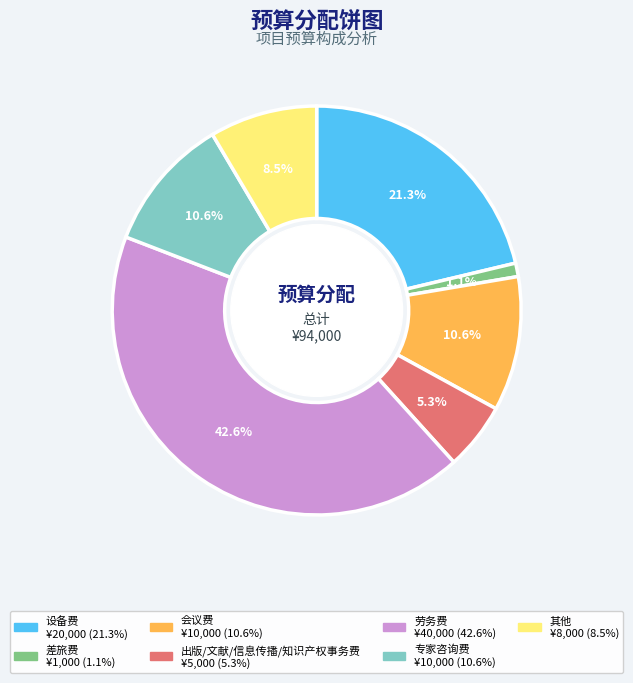

To the nearest percent, what is the combined percentage of 会议费 and 差旅费?

12%